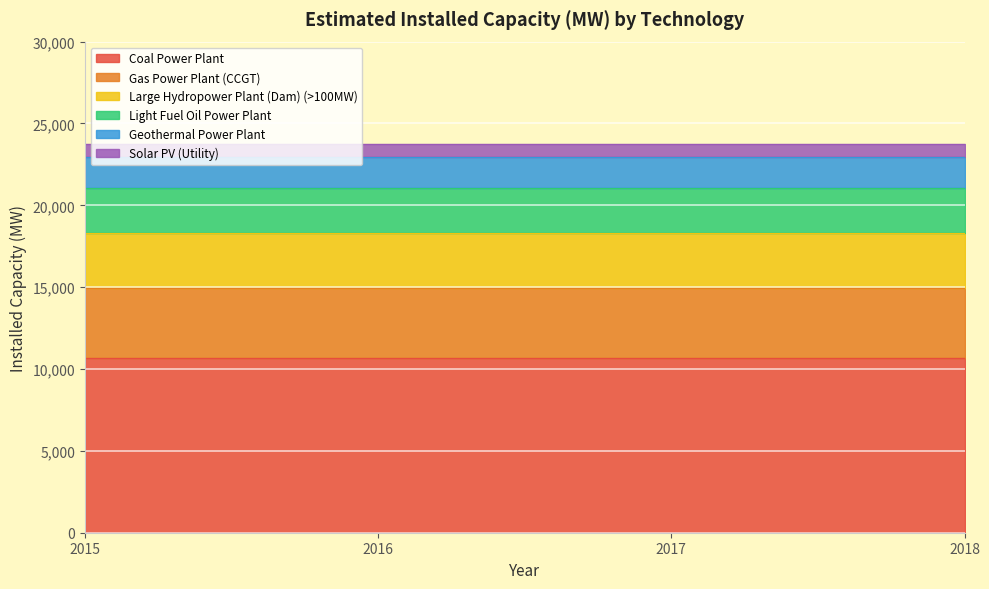

Reading left to right, extract all data points from this chart.

Coal Power Plant: 10698.7	10698.7	10698.7	10698.7
Gas Power Plant (CCGT): 4237.5	4237.5	4237.5	4237.5
Large Hydropower Plant (Dam) (>100MW): 3393.9	3393.9	3393.9	3393.9
Light Fuel Oil Power Plant: 2709.5	2709.5	2709.5	2709.5
Geothermal Power Plant: 1918.8	1918.8	1918.8	1918.8
Solar PV (Utility): 818.0	818.0	818.0	818.0